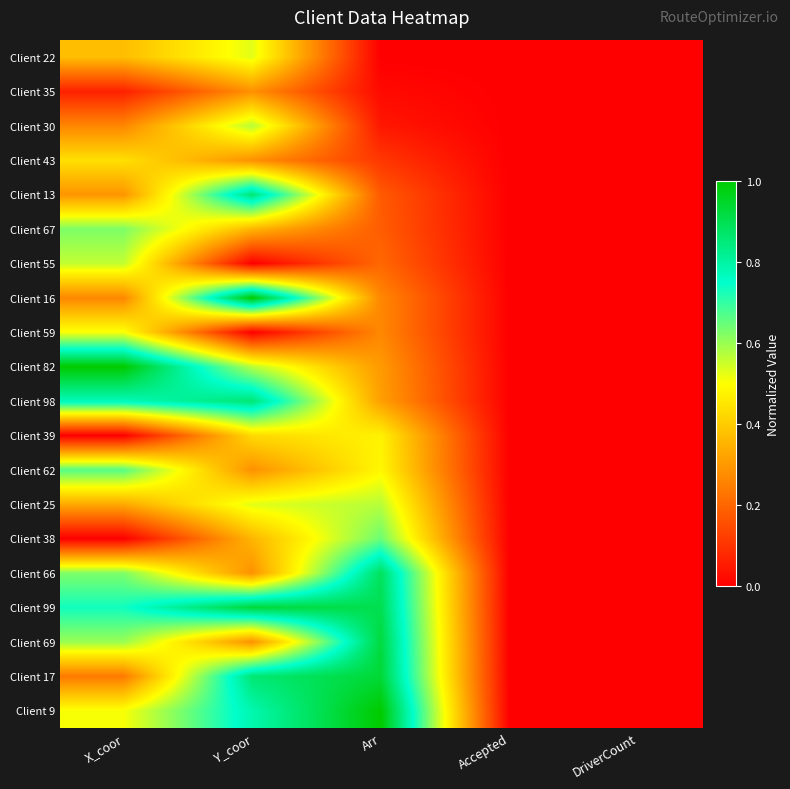

What is the greatest value displayed?

1.0